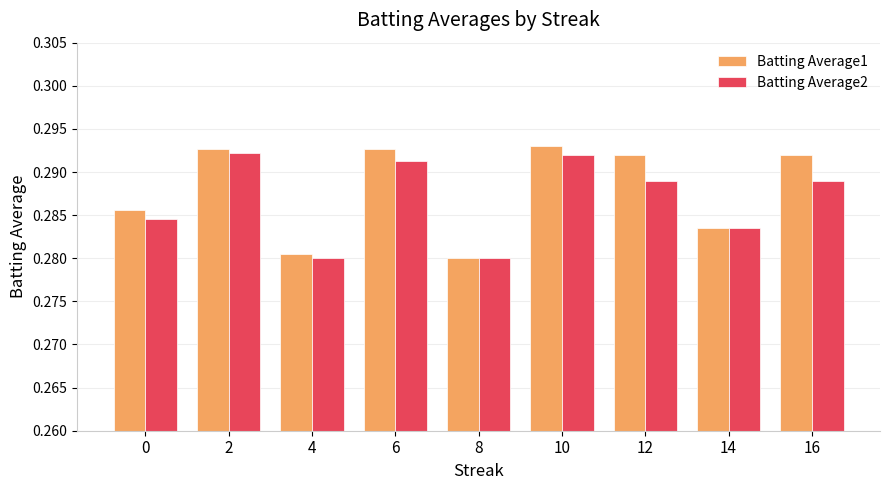

What is the sum of the Batting Average1 values at 10 and 4?

0.6